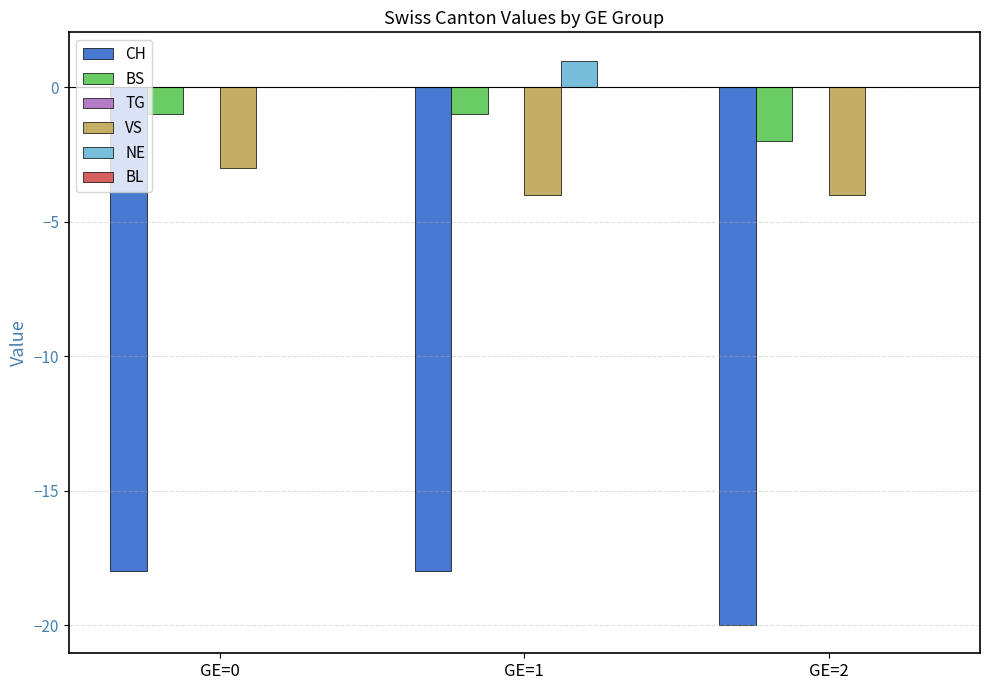

Which label corresponds to the largest value in the chart?

GE=1